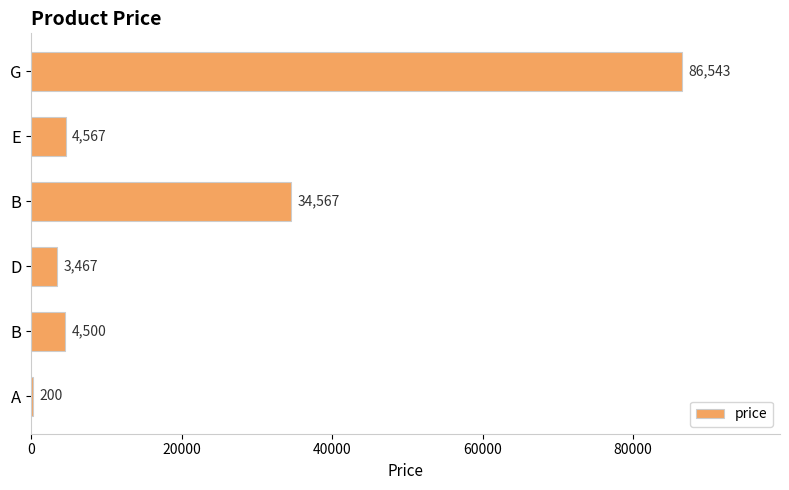

Count the number of categories in the chart.

6